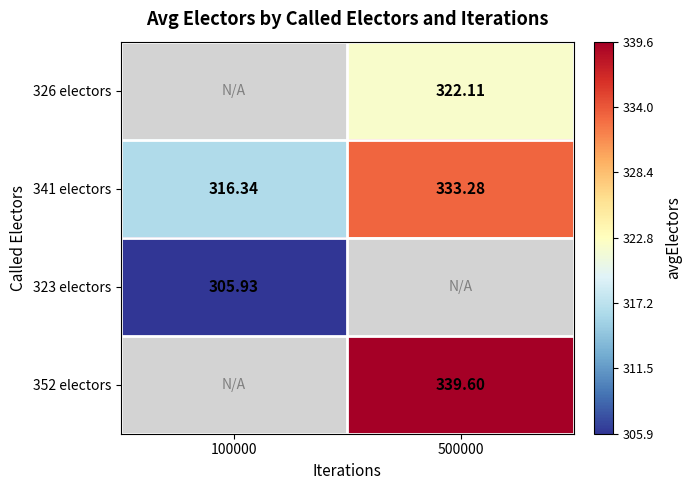

At which label does 323 electors reach its minimum?

100000